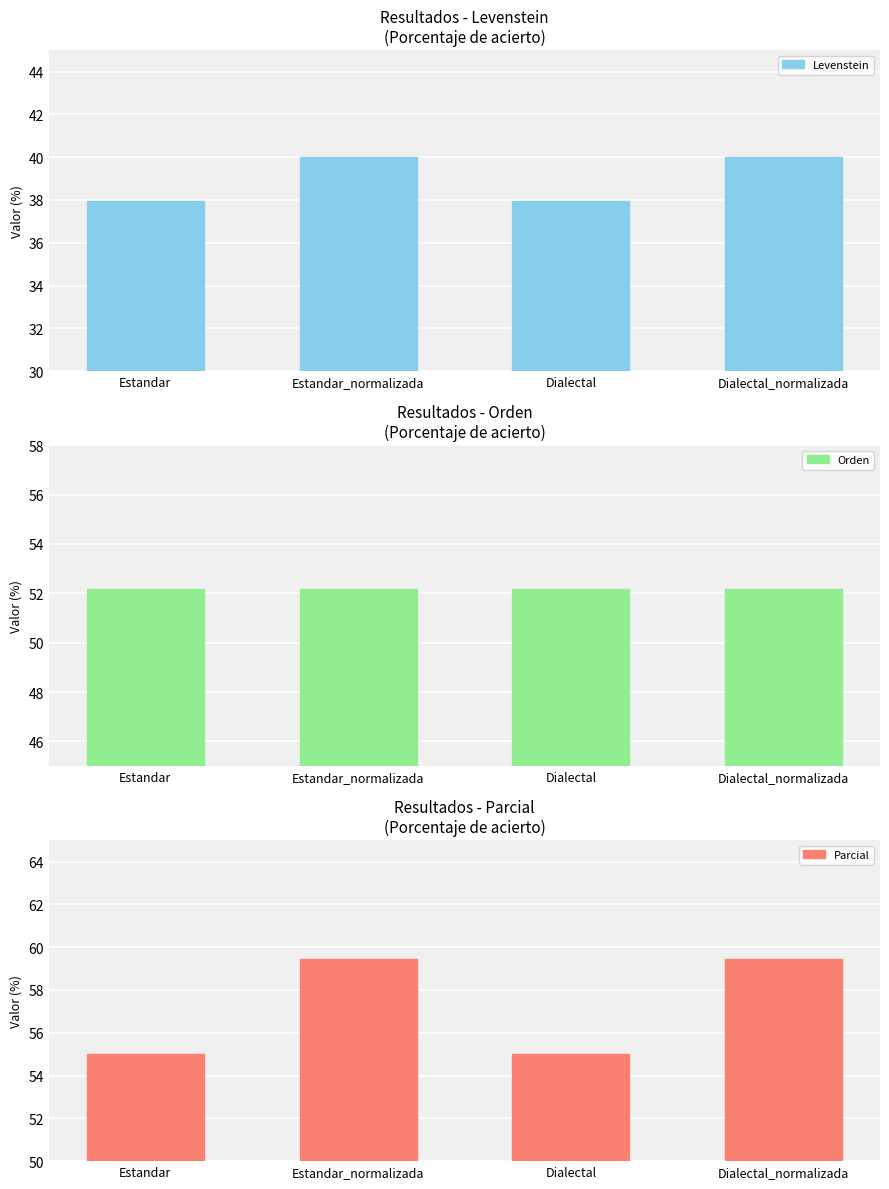

Which series has the largest total across all categories?

Parcial